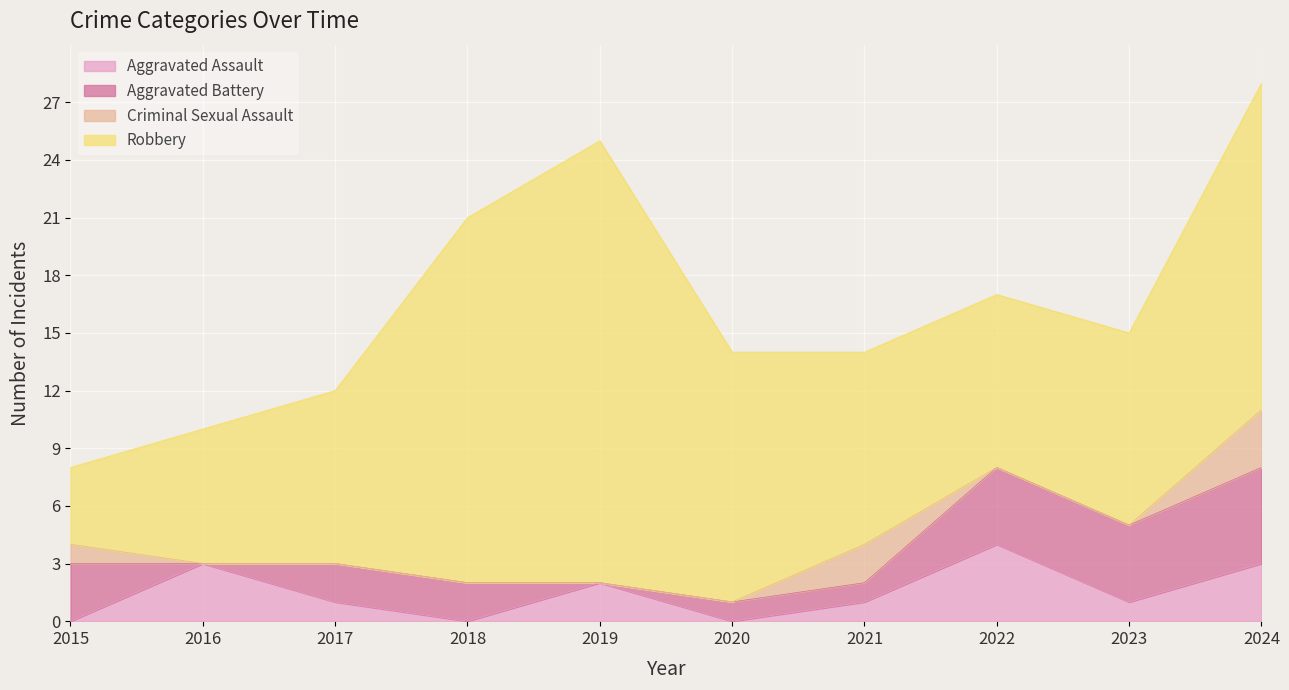

Which has a higher value, 2018 or 2024?

2024